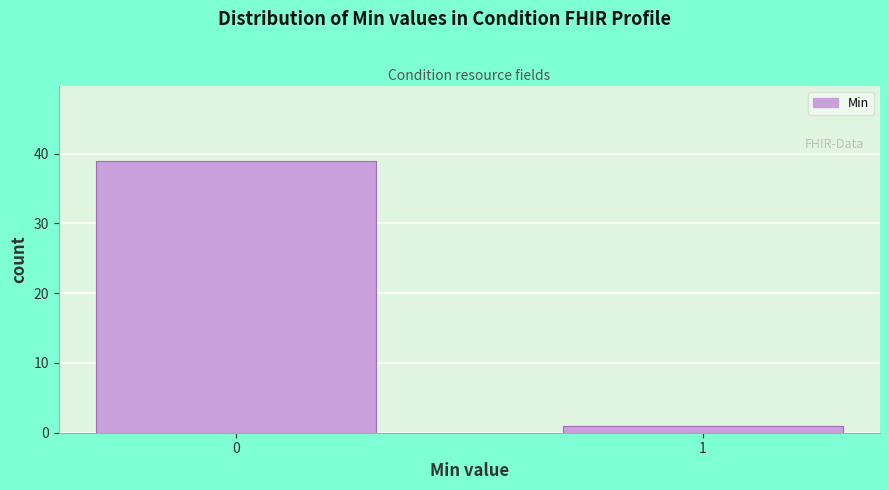

Reading left to right, extract all data points from this chart.

39	1